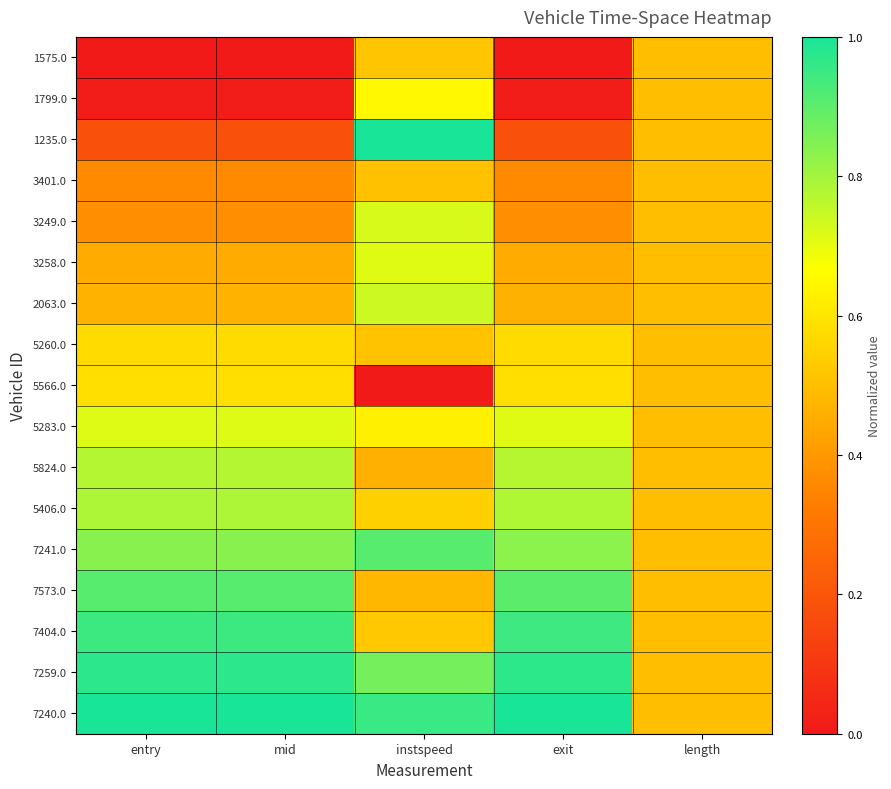

Reading left to right, what are all the values shown in this chart?

1575.0: entry=0.0	mid=0.0	instspeed=0.5	exit=0.0	length=0.5
1799.0: entry=0.0	mid=0.0	instspeed=0.7	exit=0.0	length=0.5
1235.0: entry=0.2	mid=0.2	instspeed=1.0	exit=0.2	length=0.5
3401.0: entry=0.4	mid=0.4	instspeed=0.5	exit=0.4	length=0.5
3249.0: entry=0.4	mid=0.4	instspeed=0.7	exit=0.4	length=0.5
3258.0: entry=0.4	mid=0.4	instspeed=0.7	exit=0.4	length=0.5
2063.0: entry=0.5	mid=0.5	instspeed=0.7	exit=0.5	length=0.5
5260.0: entry=0.6	mid=0.6	instspeed=0.5	exit=0.6	length=0.5
5566.0: entry=0.6	mid=0.6	instspeed=0.0	exit=0.6	length=0.5
5283.0: entry=0.7	mid=0.7	instspeed=0.6	exit=0.7	length=0.5
5824.0: entry=0.8	mid=0.8	instspeed=0.5	exit=0.8	length=0.5
5406.0: entry=0.8	mid=0.8	instspeed=0.5	exit=0.8	length=0.5
7241.0: entry=0.8	mid=0.8	instspeed=0.9	exit=0.8	length=0.5
7573.0: entry=0.9	mid=0.9	instspeed=0.5	exit=0.9	length=0.5
7404.0: entry=0.9	mid=0.9	instspeed=0.5	exit=0.9	length=0.5
7259.0: entry=1.0	mid=1.0	instspeed=0.9	exit=1.0	length=0.5
7240.0: entry=1.0	mid=1.0	instspeed=1.0	exit=1.0	length=0.5